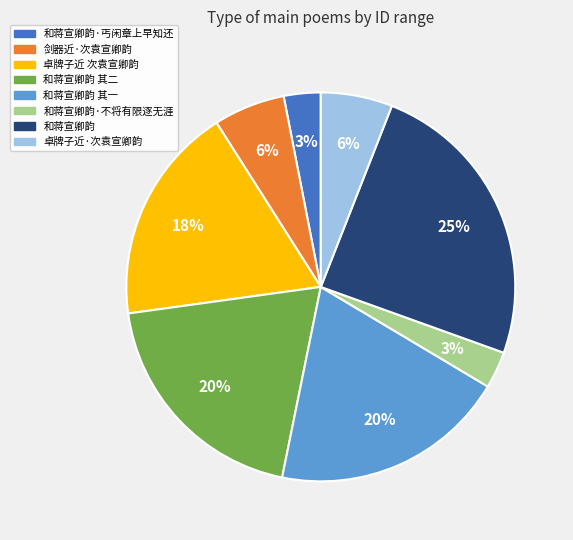

Is there a majority slice in this chart?

No